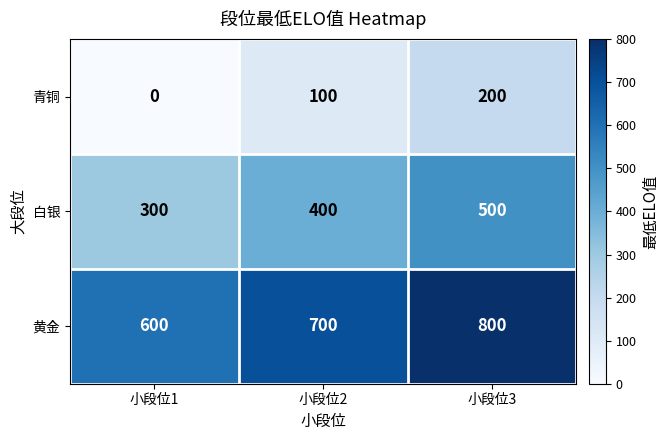

What is the spread (max minus min) of values at 小段位2?

600